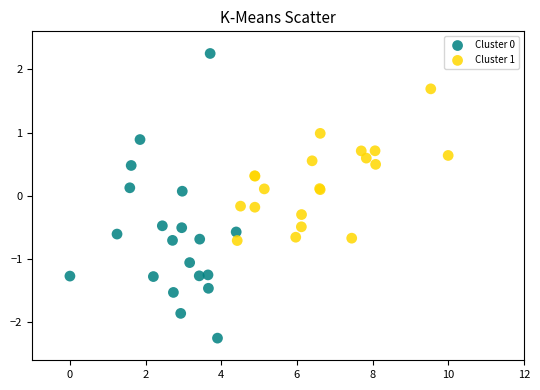

Which series contains the lowest Y value?

Cluster 0